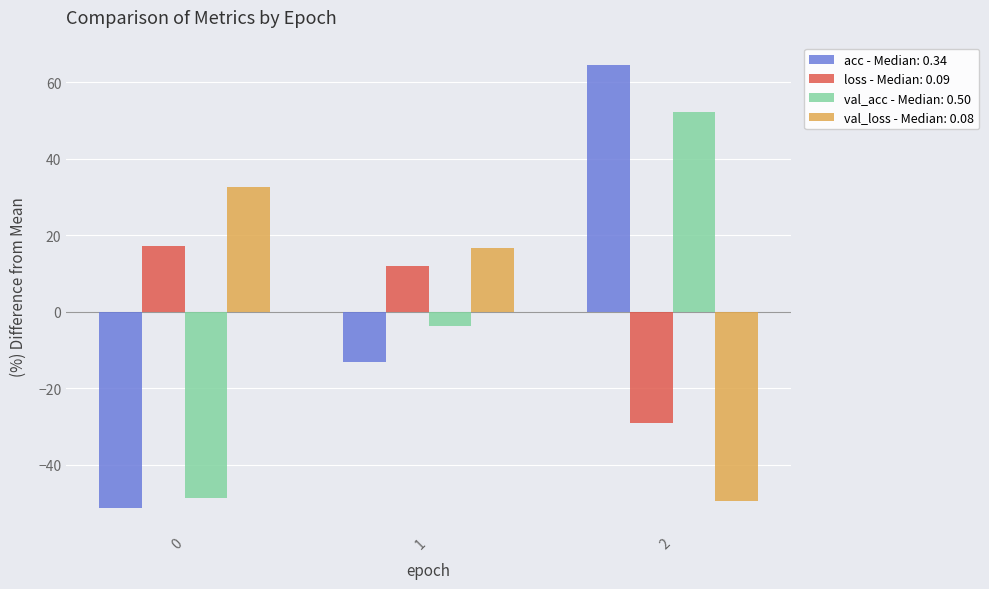

Which label corresponds to the largest value in the chart?

2